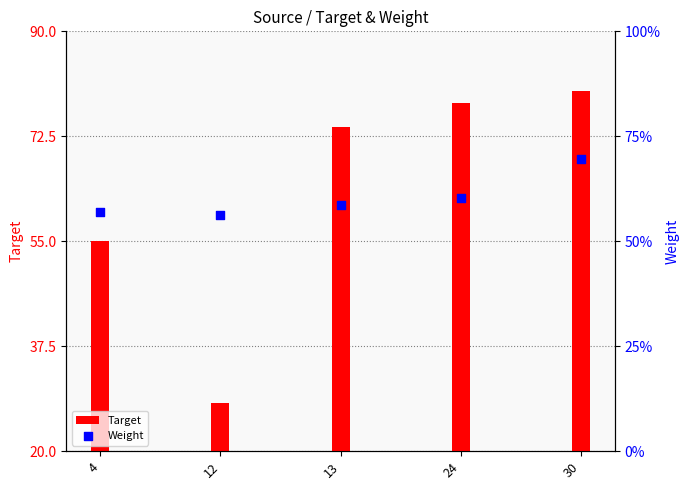

At which category is the sum across all series the highest?

30